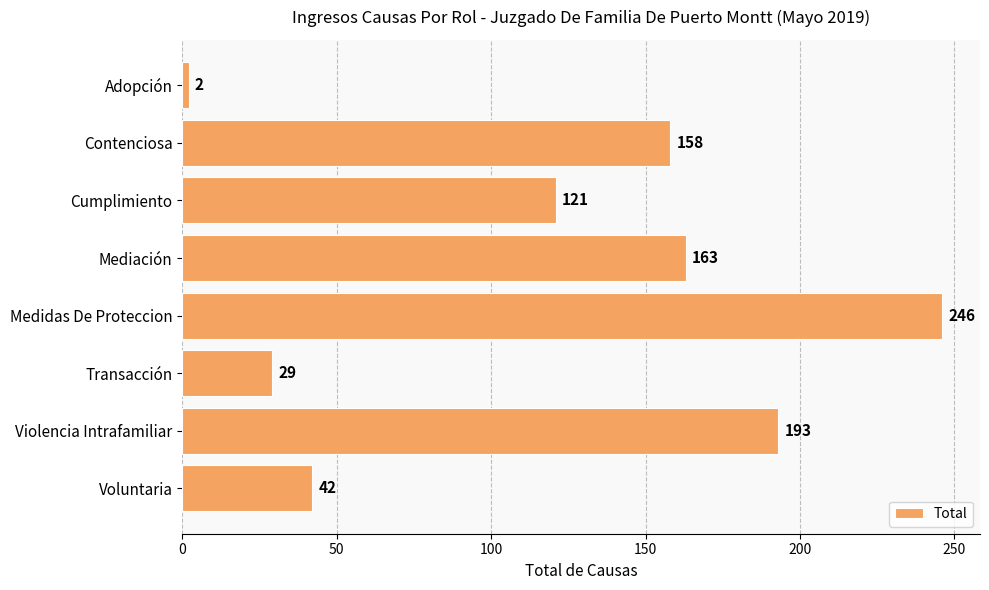

What is the greatest value displayed?

246